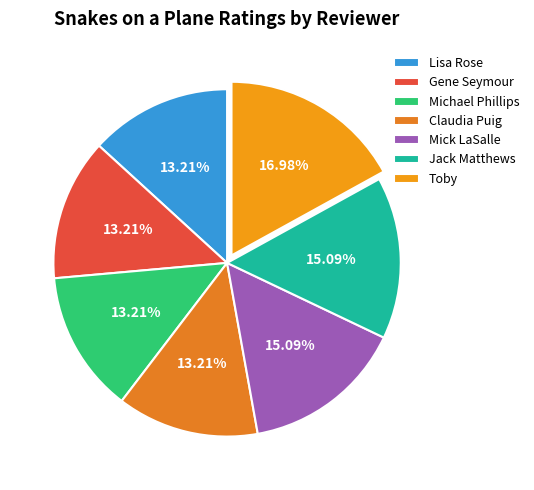

Is it true that Gene Seymour is 2% of the pie?

False